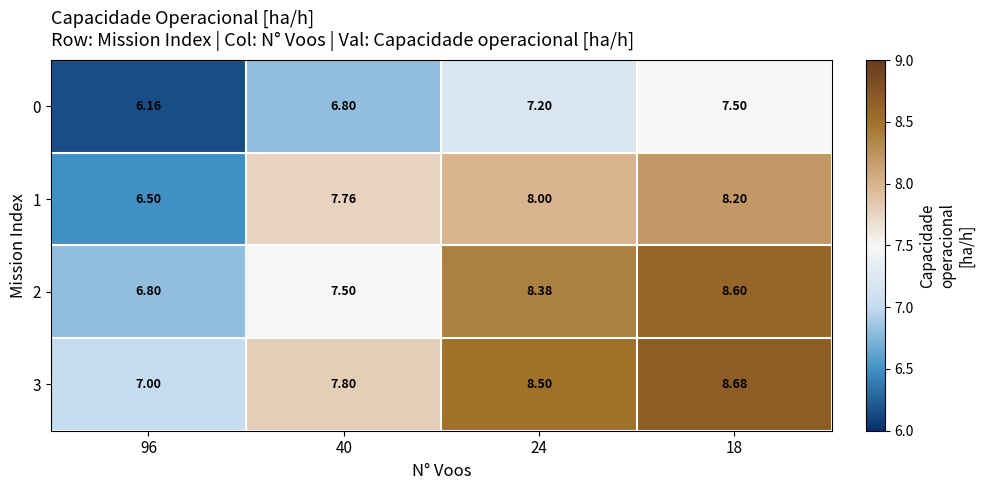

Is the value of 3 at 24 greater than the value of 2 at 24?

Yes